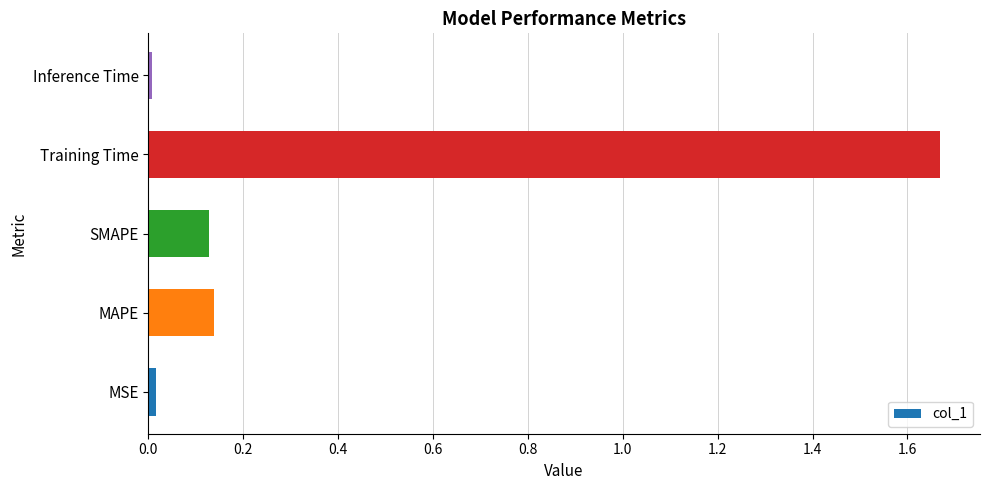

What is the change in value from MAPE to Training Time?

+1.5